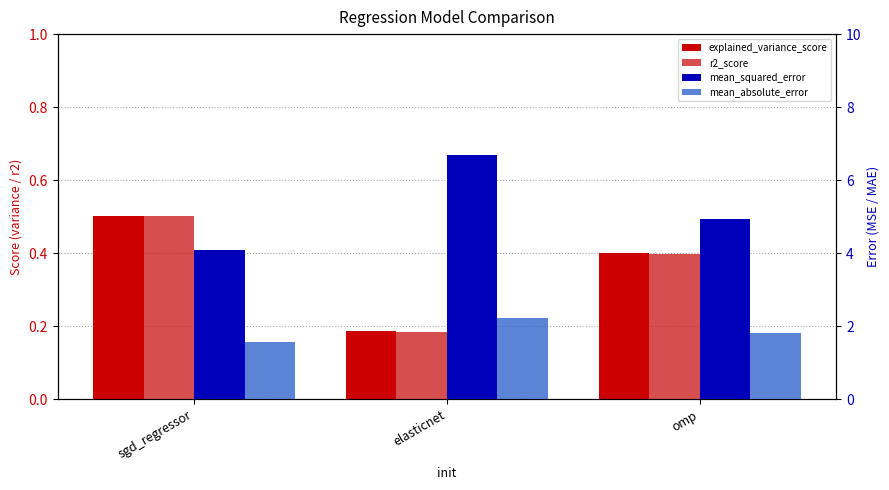

What is the label of the 2nd bar from the right?

elasticnet